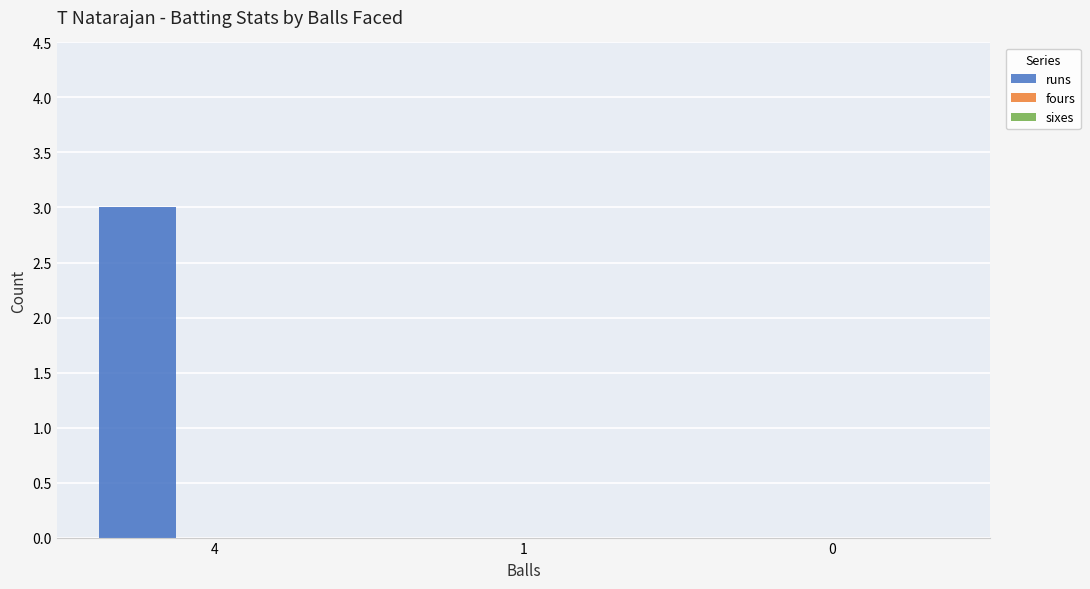

Reading left to right, transcribe all the data shown in this chart.

4=3	1=0	0=0